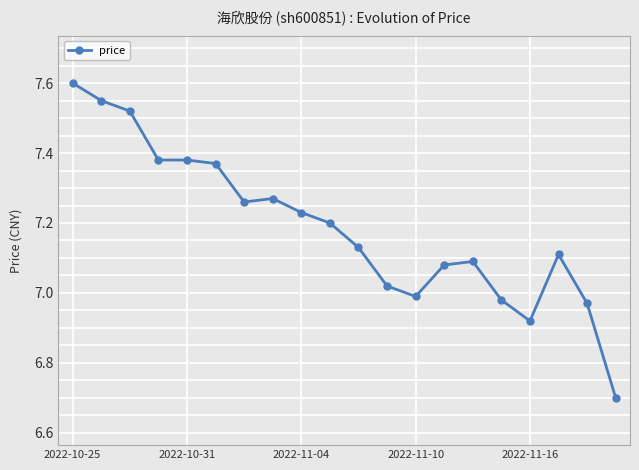

What is the difference between the maximum and minimum values?

0.9